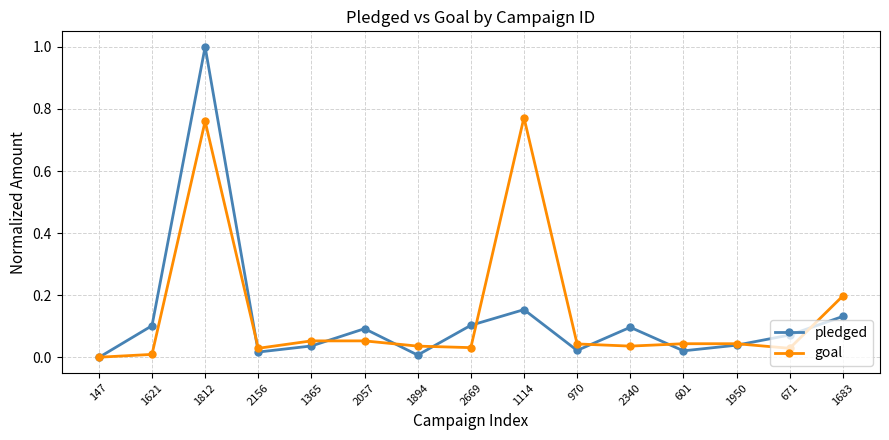

Which series has the largest total across all categories?

goal